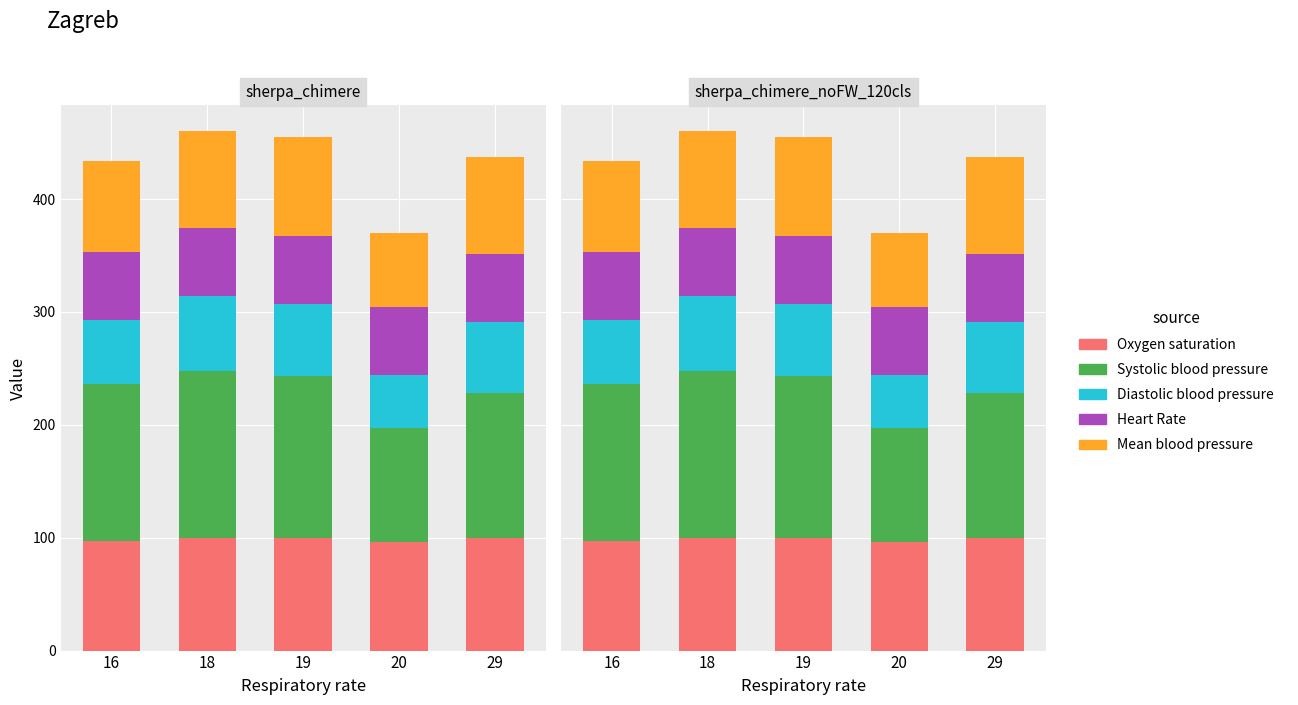

What is the maximum value shown in the chart?

148